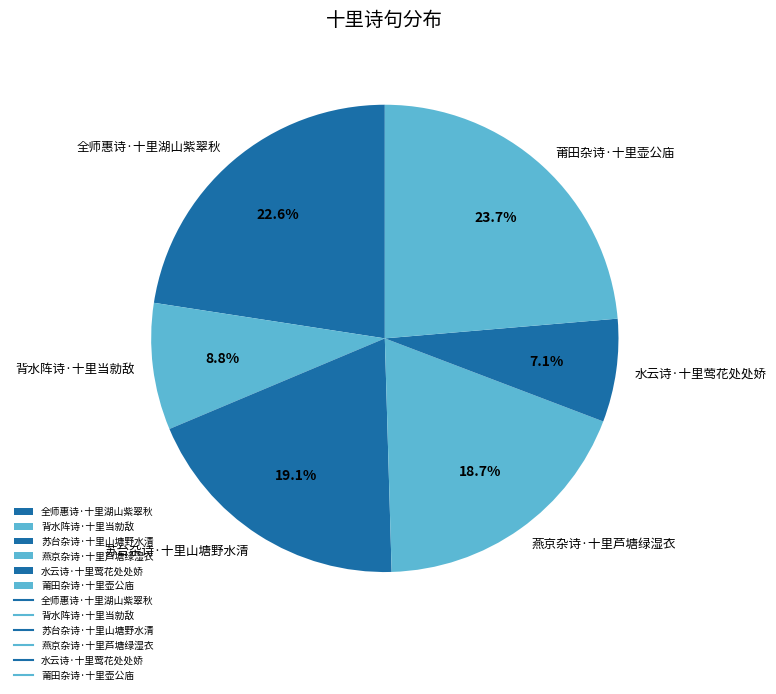

To the nearest percent, what is the combined percentage of 水云诗·十里莺花处处娇 and 全师惠诗·十里湖山紫翠秋?

30%